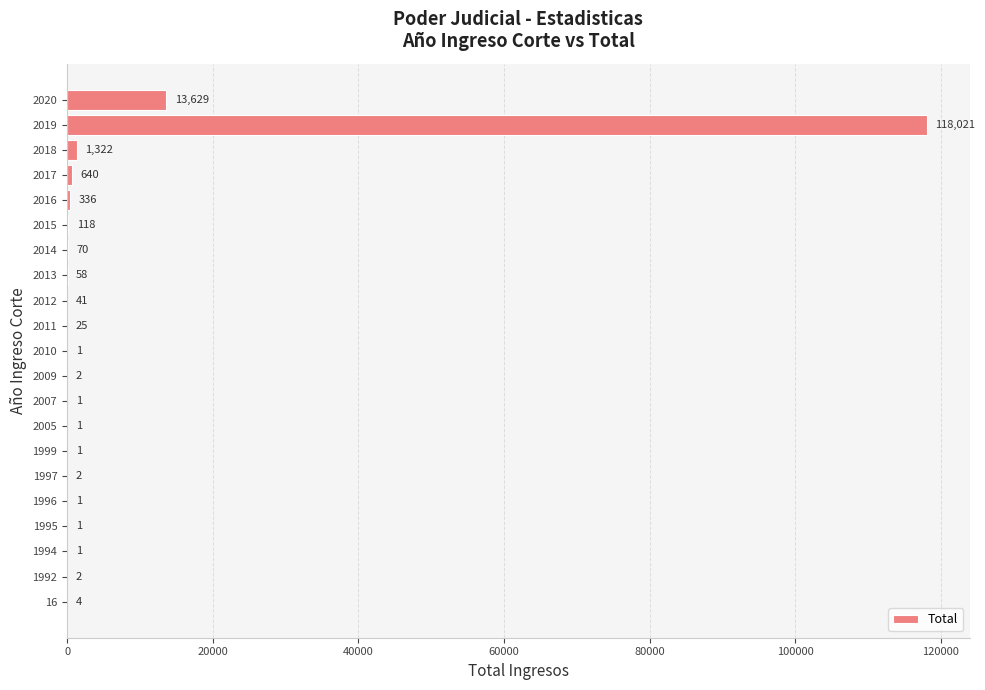

At which category does the chart reach its peak across all series?

2019